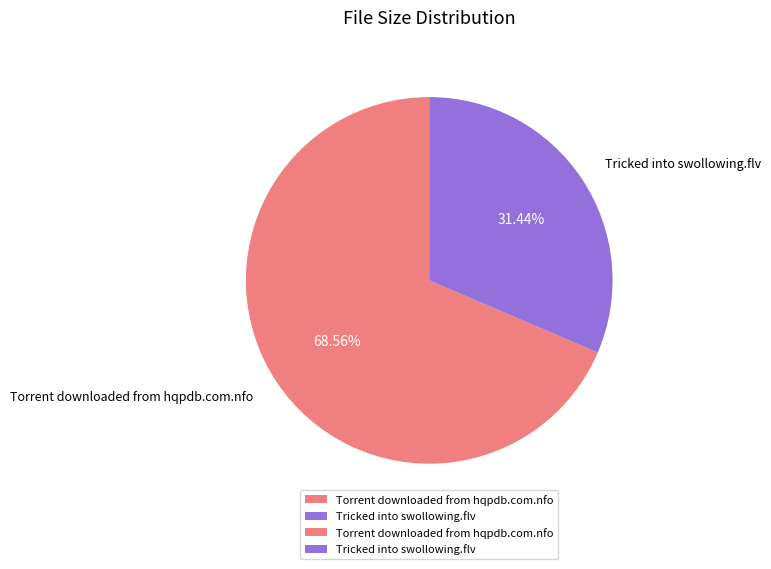

What is the ratio of the value at Torrent downloaded from hqpdb.com.nfo to the value at Tricked into swollowing.flv?

2.2